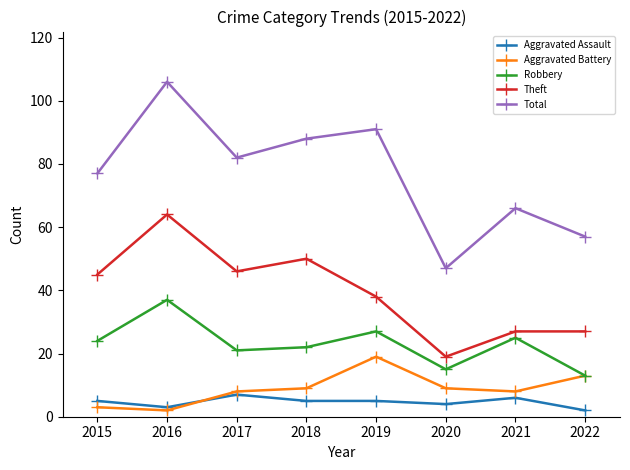

At how many categories does at least one series exceed 93?

1